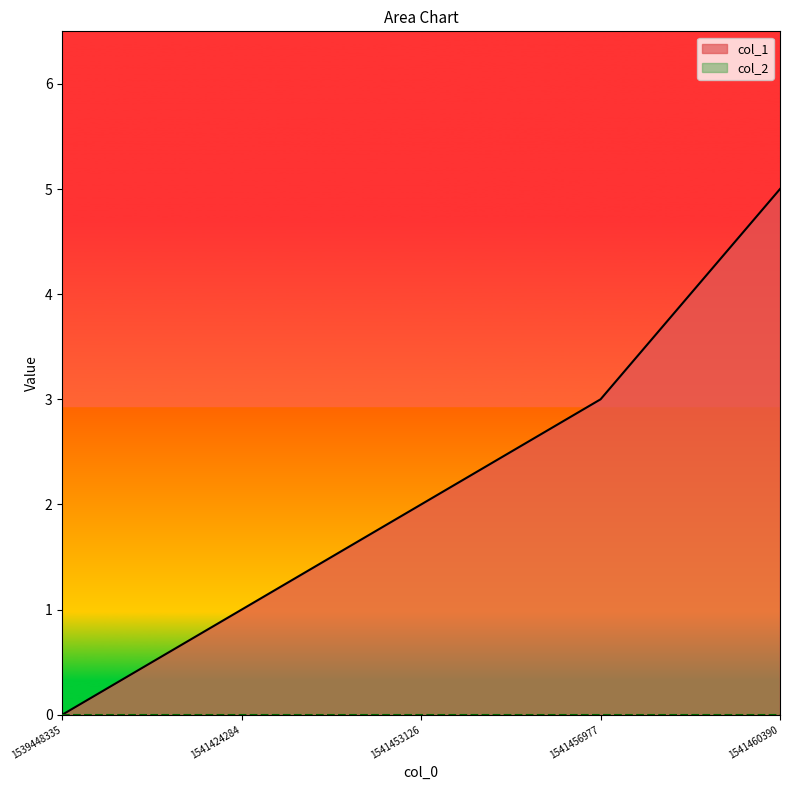

The value at 1541424284 is 0. True or false?

False